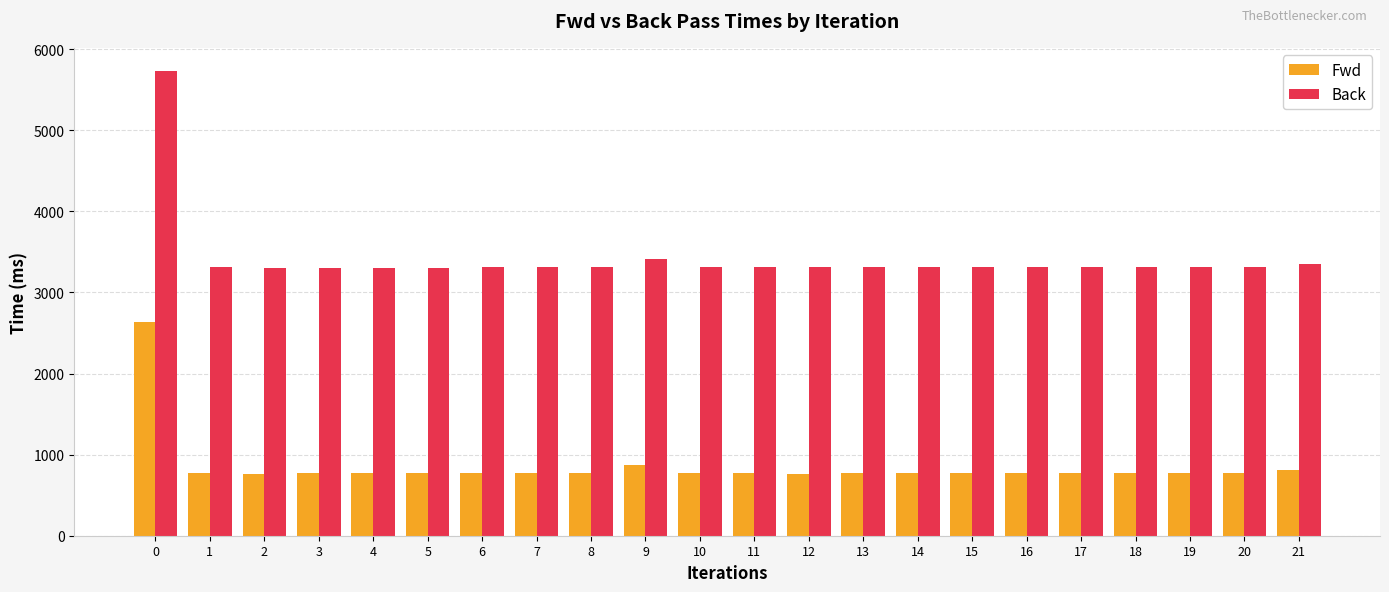

How many groups of bars are there?

22